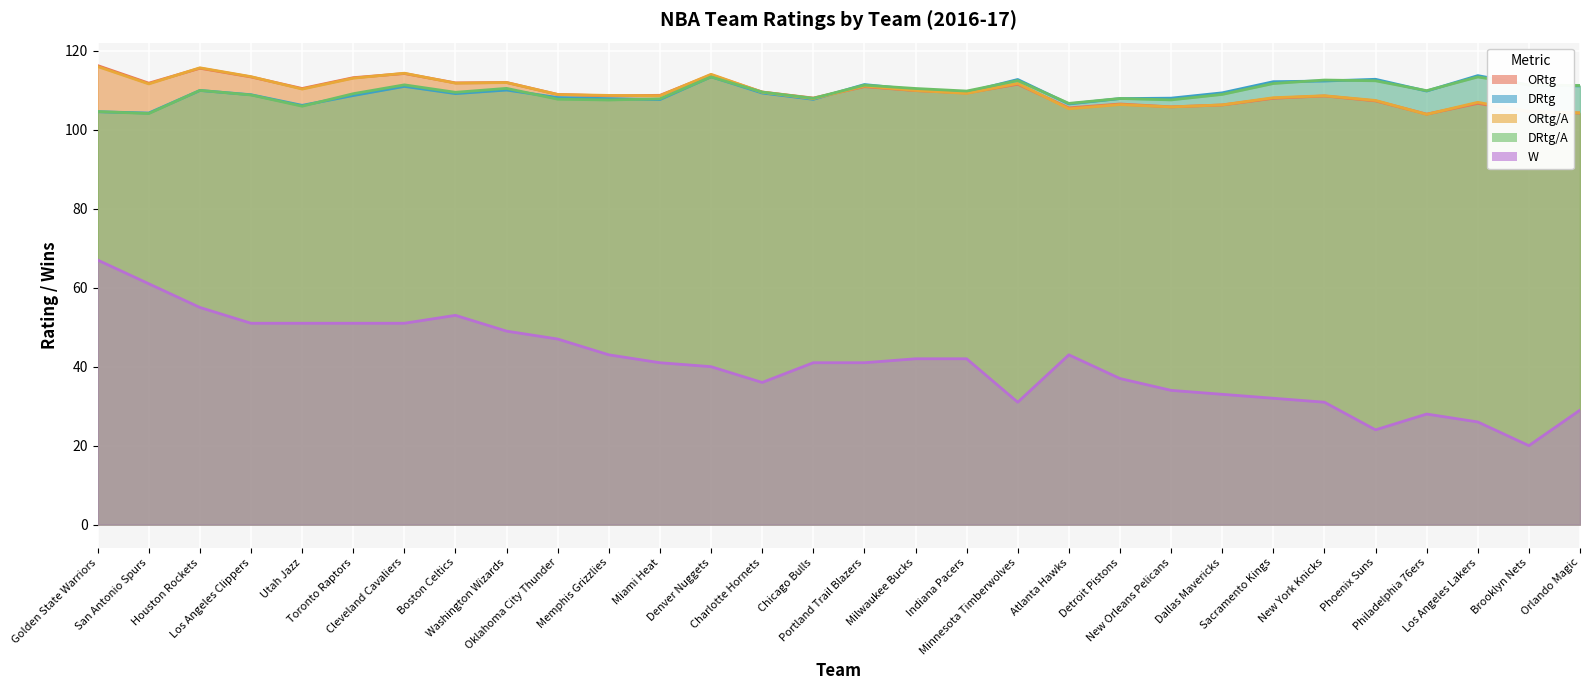

Is it true that W equals 53.0 at Boston Celtics?

True